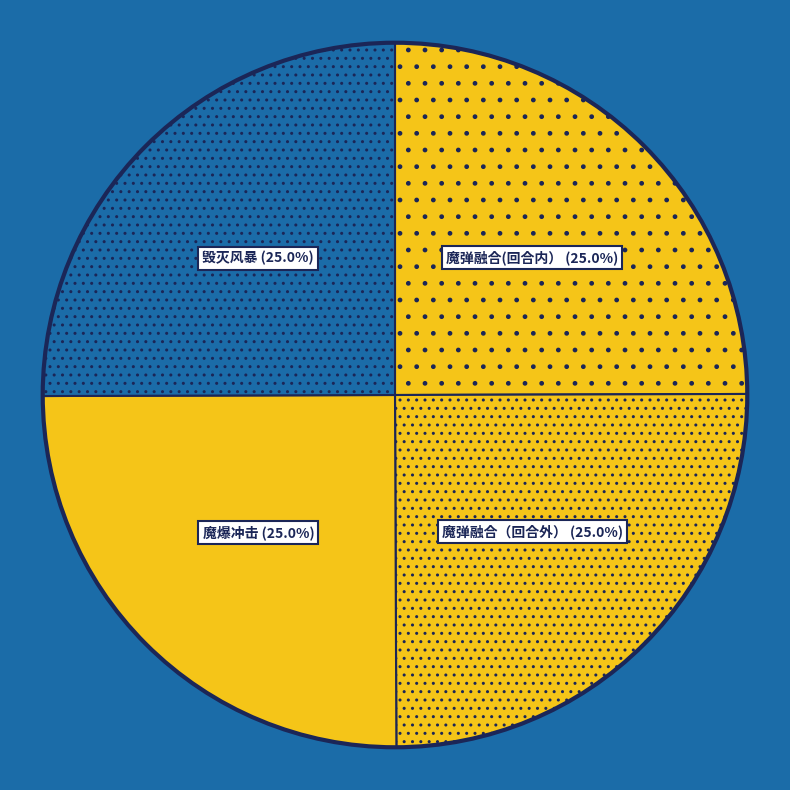

What percentage is the 魔弹融合（回合外） slice, to the nearest percent?

25%